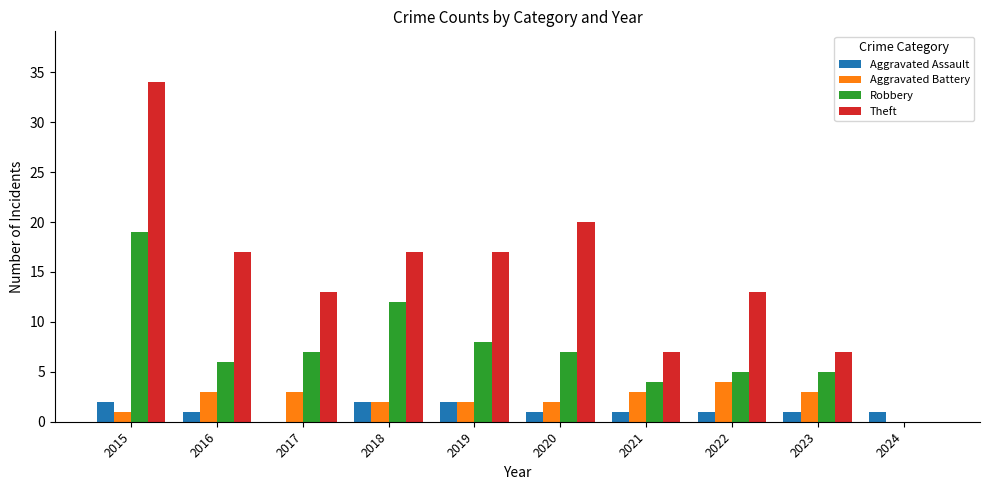

Where is Robbery nearest to the value 9?

2019